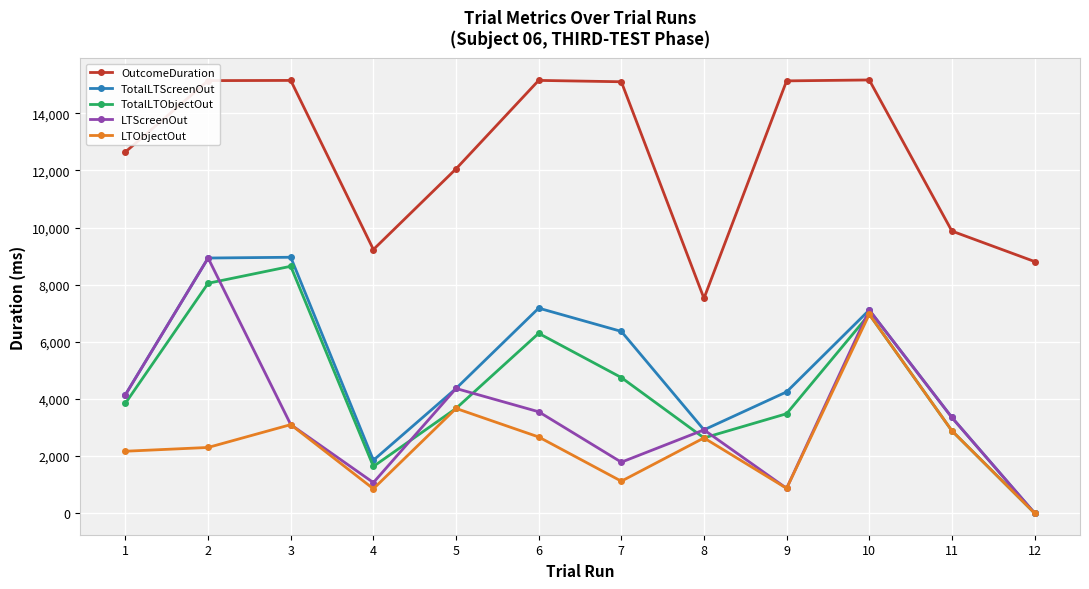

How many lines are shown in the chart?

5